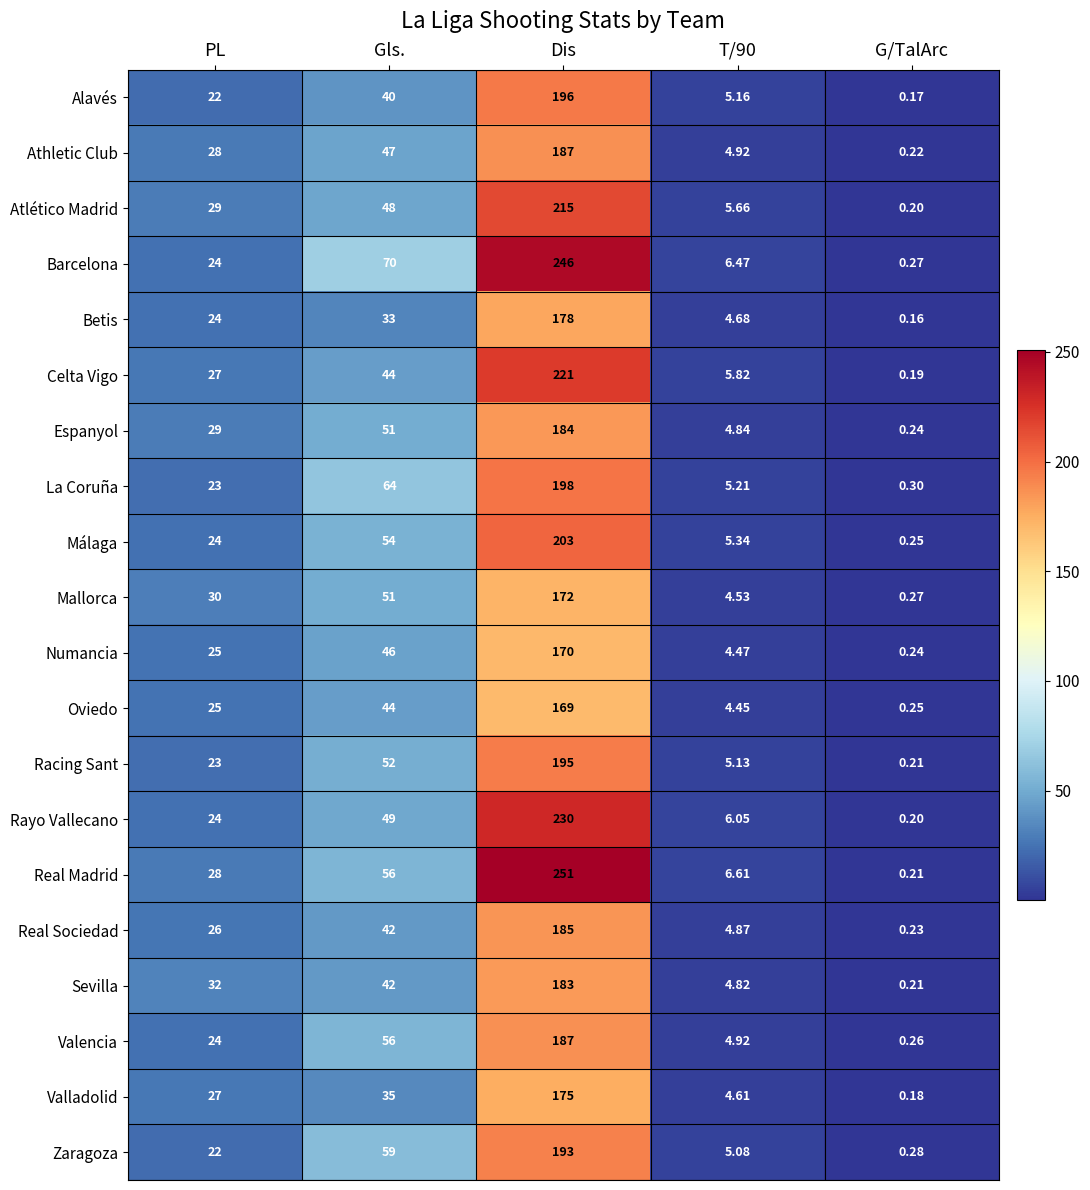

Which category has the lowest value in the Numancia series?

G/TalArc